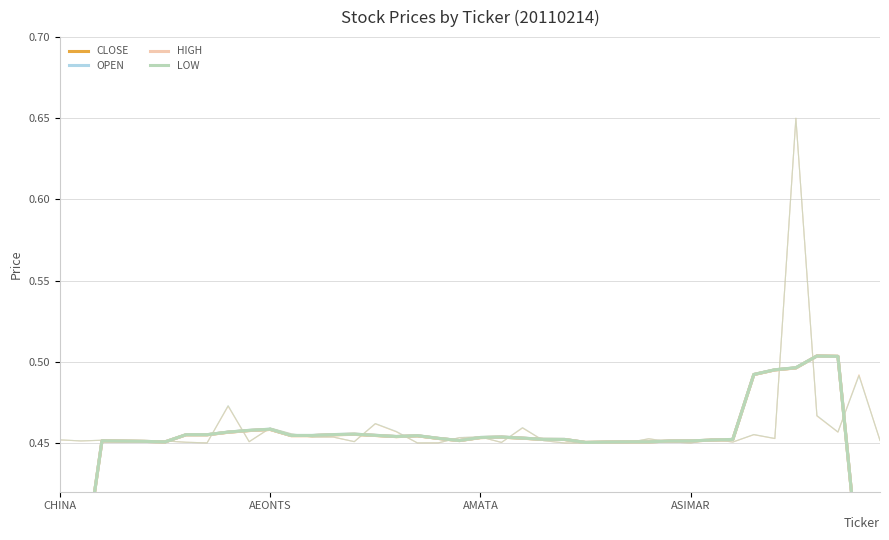

Reading right to left, extract all data points from this chart.

CLOSE: 0.3	0.4	0.5	0.5	0.5	0.5	0.5	0.5	0.5	0.5	0.5	0.5	0.5	0.5	0.5	0.5	0.5	0.5	0.5	0.5	0.5	0.5	0.5	0.5	0.5	0.5	0.5	0.5	0.5	0.5	0.5	0.5	0.5	0.5	0.5	0.5	0.5	0.5	0.4	0.3
OPEN: 0.3	0.4	0.5	0.5	0.5	0.5	0.5	0.5	0.5	0.5	0.5	0.5	0.5	0.5	0.5	0.5	0.5	0.5	0.5	0.5	0.5	0.5	0.5	0.5	0.5	0.5	0.5	0.5	0.5	0.5	0.5	0.5	0.5	0.5	0.5	0.5	0.5	0.5	0.4	0.3
HIGH: 0.3	0.4	0.5	0.5	0.5	0.5	0.5	0.5	0.5	0.5	0.5	0.5	0.5	0.5	0.5	0.5	0.5	0.5	0.5	0.5	0.5	0.5	0.5	0.5	0.5	0.5	0.5	0.5	0.5	0.5	0.5	0.5	0.5	0.5	0.5	0.5	0.5	0.5	0.4	0.3
LOW: 0.3	0.4	0.5	0.5	0.5	0.5	0.5	0.5	0.5	0.5	0.5	0.5	0.5	0.5	0.5	0.5	0.5	0.5	0.5	0.5	0.5	0.5	0.5	0.5	0.5	0.5	0.5	0.5	0.5	0.5	0.5	0.5	0.5	0.5	0.5	0.5	0.5	0.5	0.4	0.3